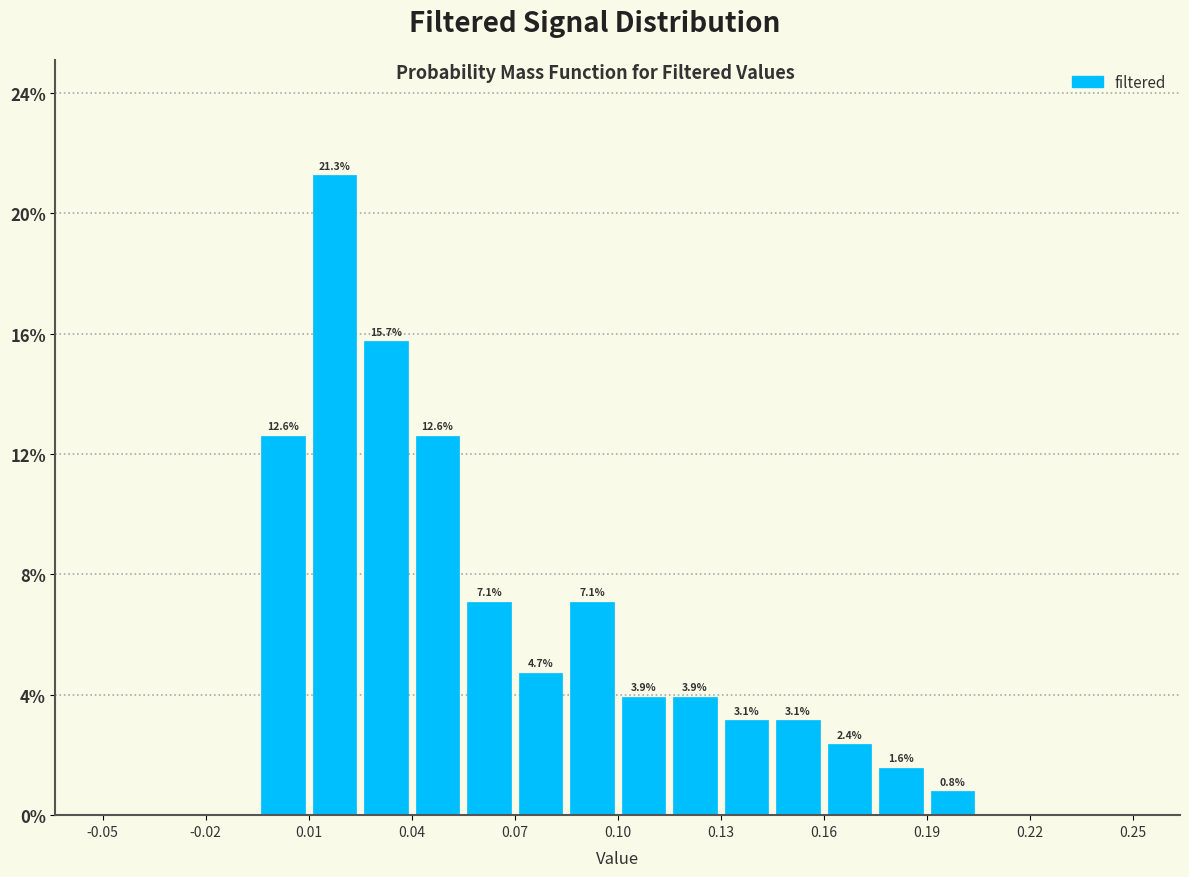

Read against the x-axis, roughly where is the centre of the tallest bar?

0.020